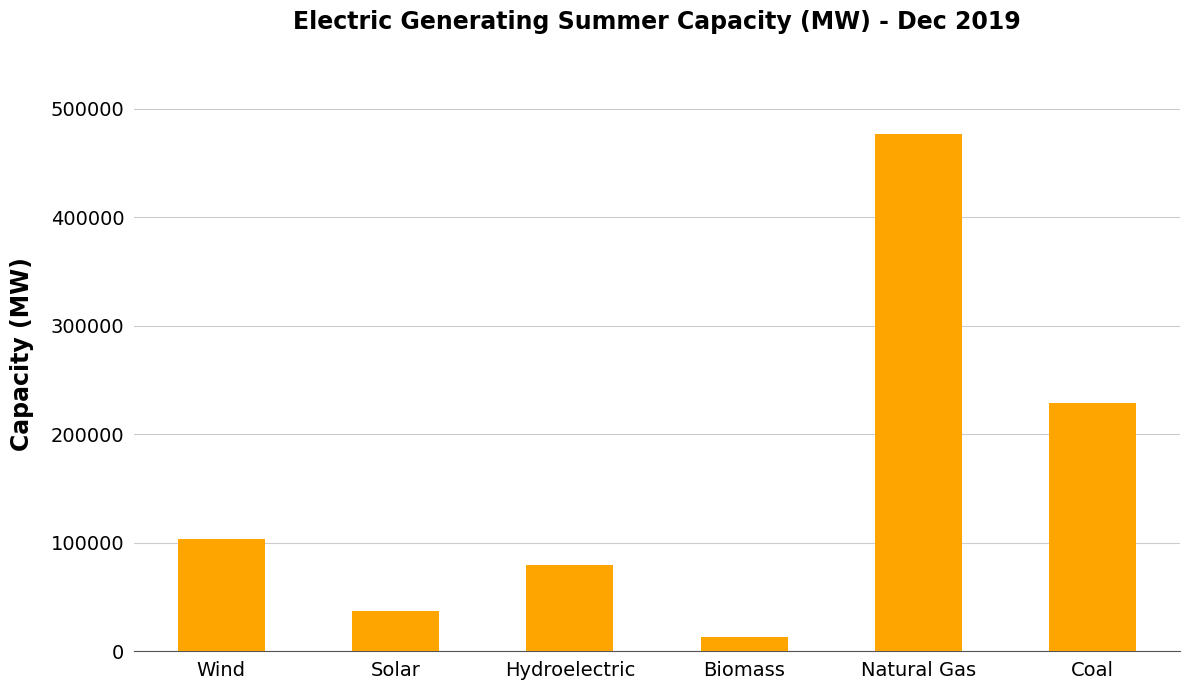

True or false: the data shows 64585.3 at Solar.

False